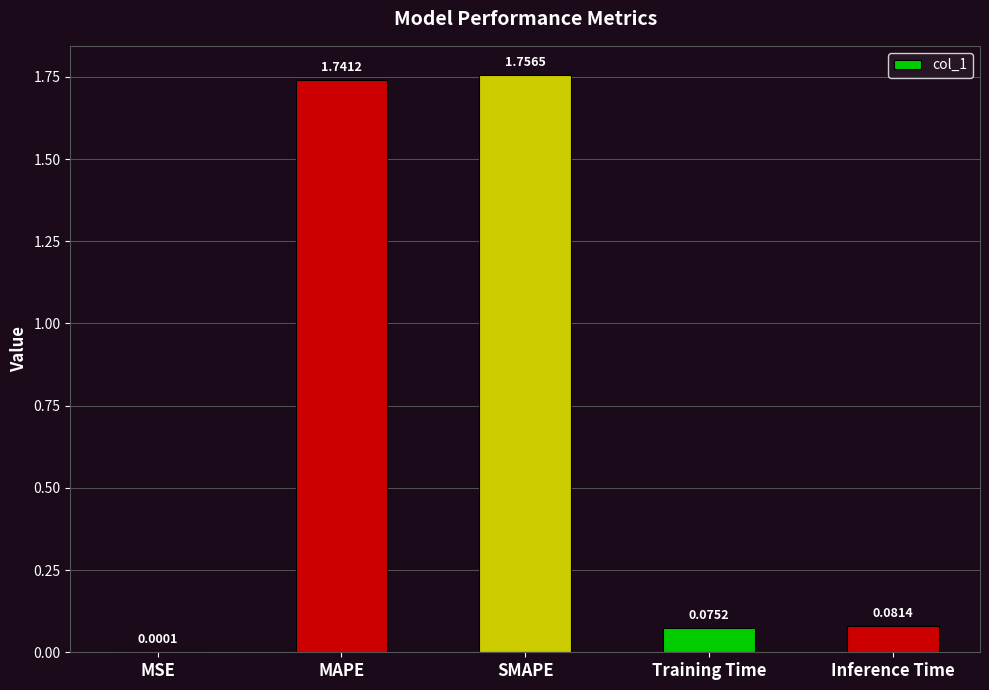

What is the sum of all values?

3.7